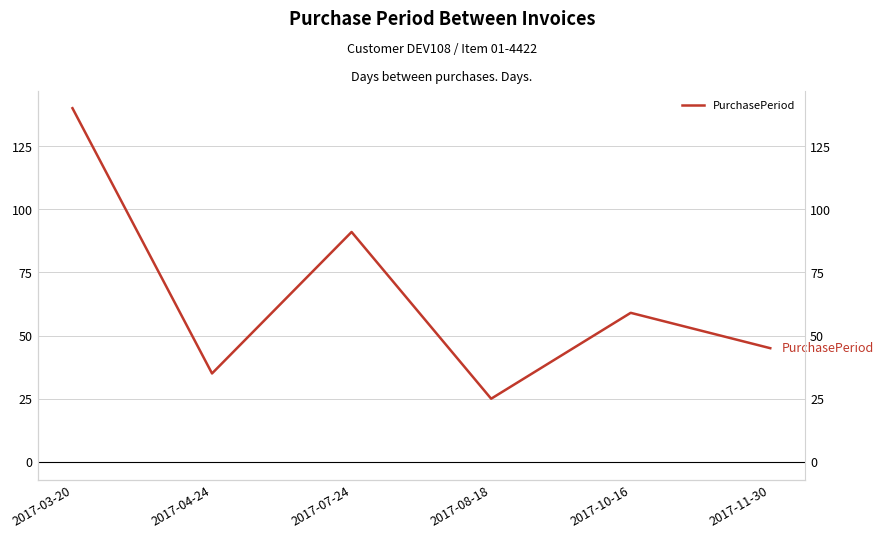

What is the maximum value shown in the chart?

140